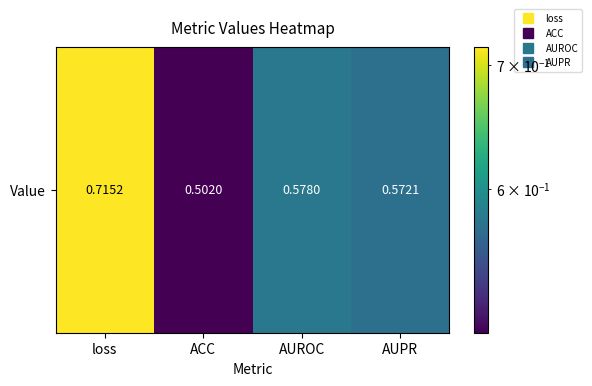

Is it true that the value at AUPR is 0.2?

False